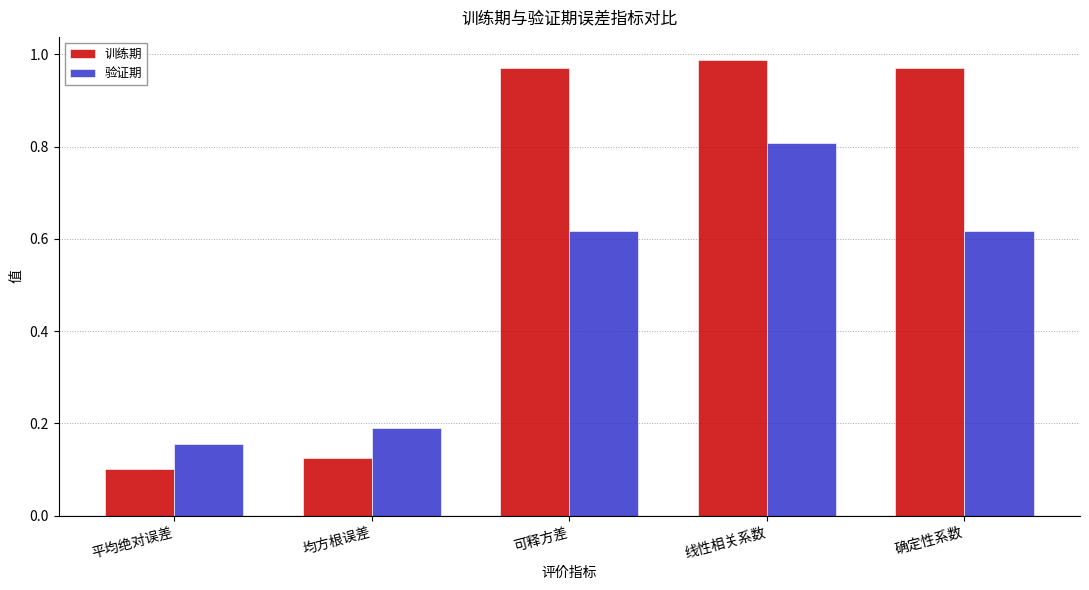

Is it true that 验证期 equals 0.8 at 线性相关系数?

True